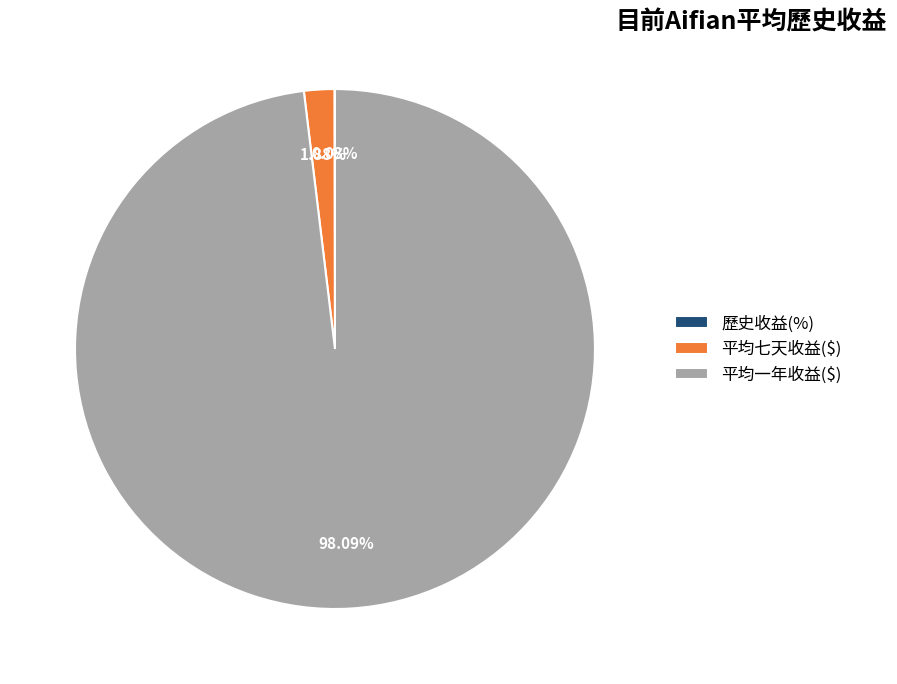

Does any single category account for the majority?

Yes